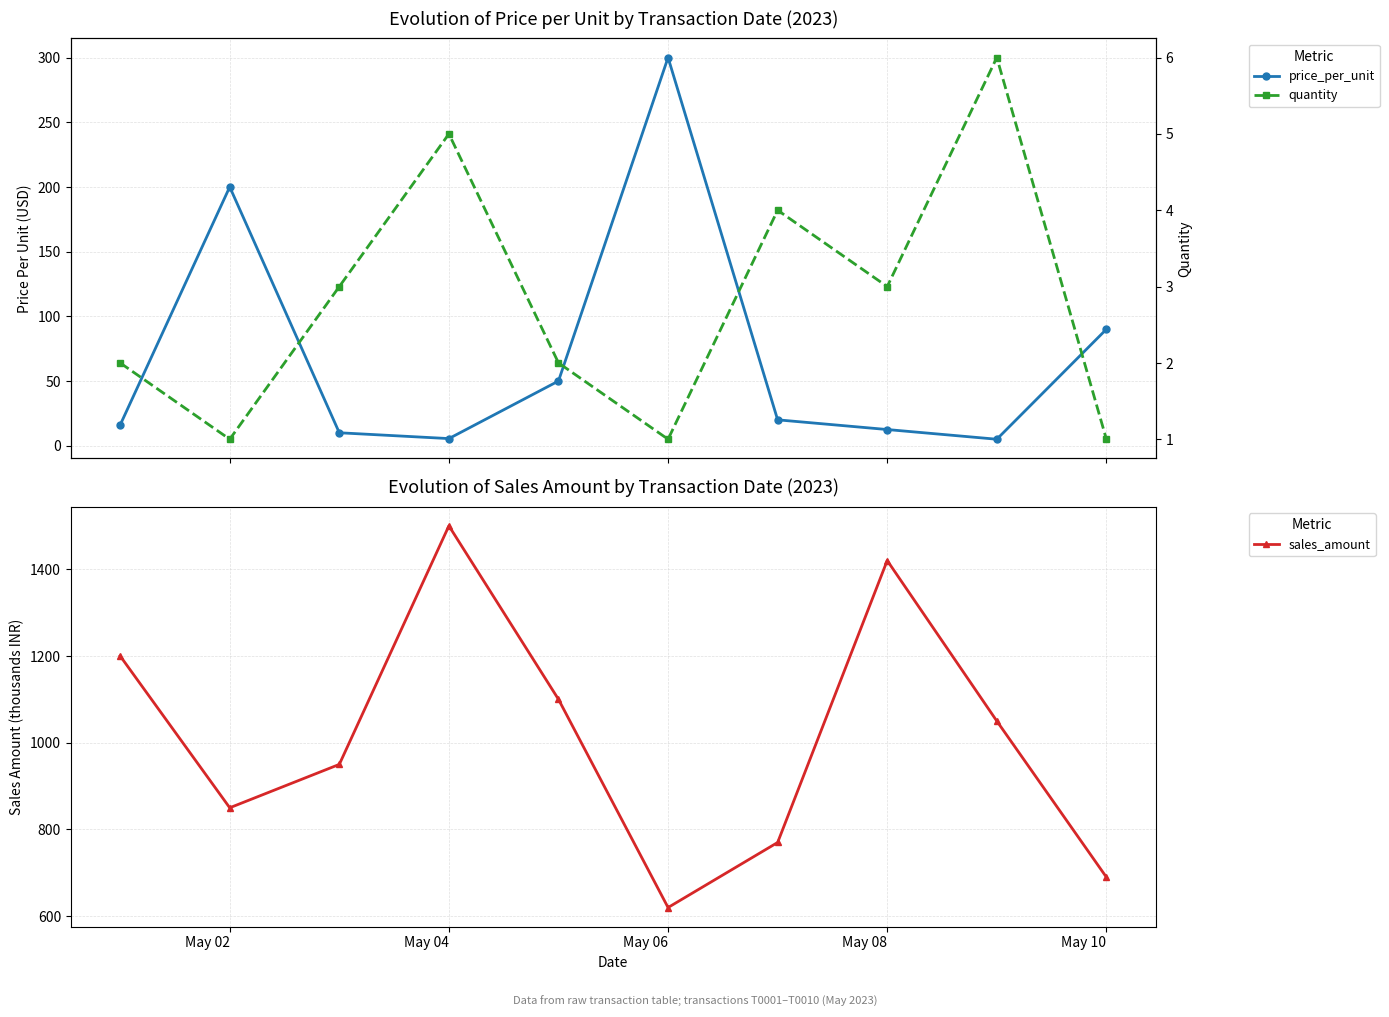

At which label does sales_amount reach its minimum?

May 06